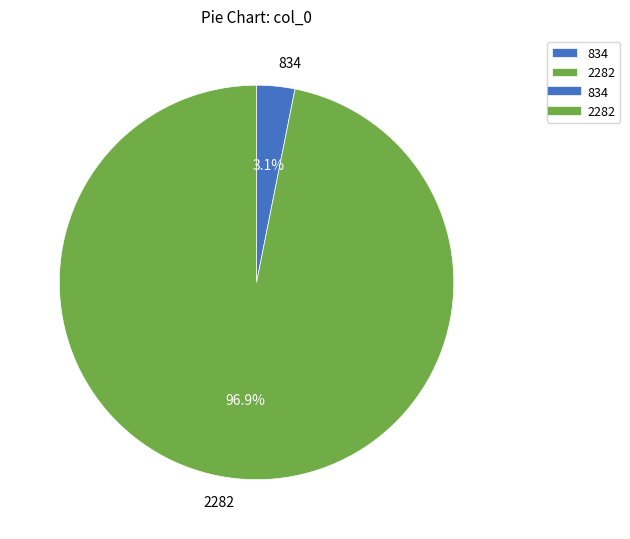

Which has a higher value, 834 or 2282?

2282